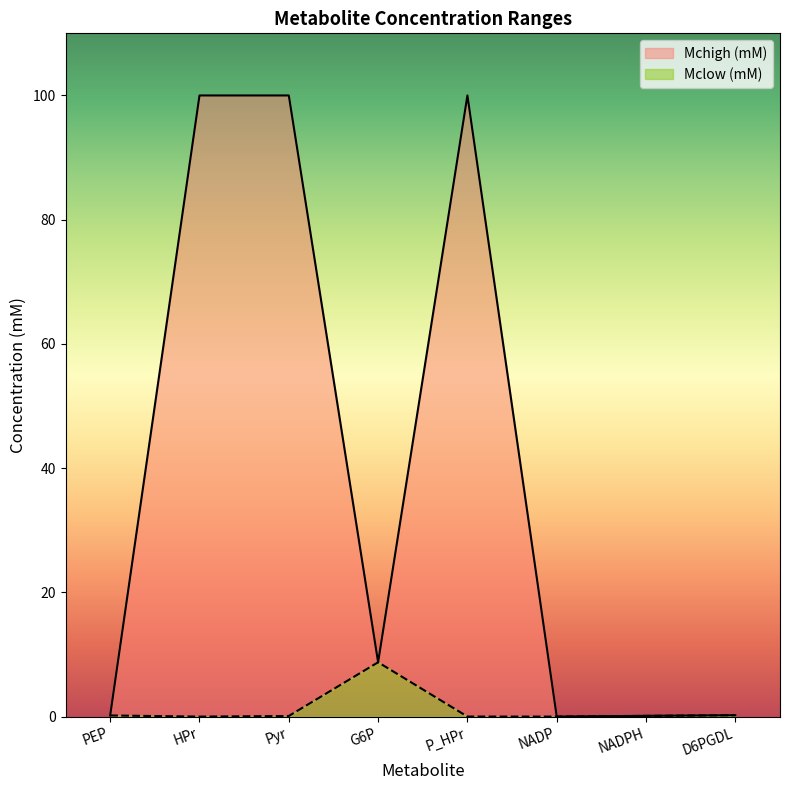

Reading right to left, what are all the values shown in this chart?

Mclow (mM): D6PGDL=0.2	NADPH=0.1	NADP=0.0	P_HPr=0.0	G6P=8.8	Pyr=0.1	HPr=0.0	PEP=0.2
Mchigh (mM): D6PGDL=0.2	NADPH=0.1	NADP=0.0	P_HPr=100.0	G6P=8.8	Pyr=100.0	HPr=100.0	PEP=0.2